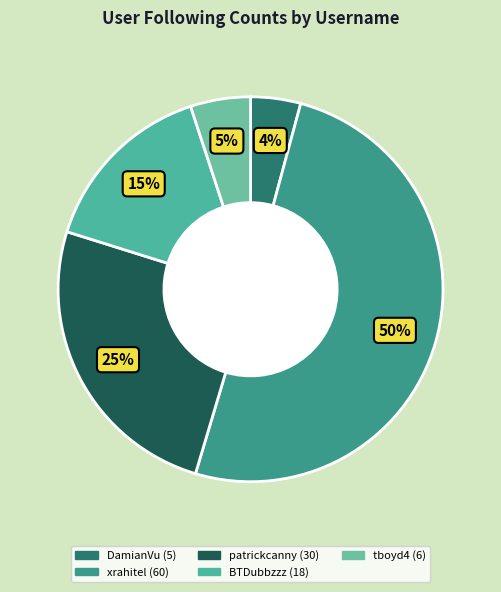

How many slices are in this pie chart?

5